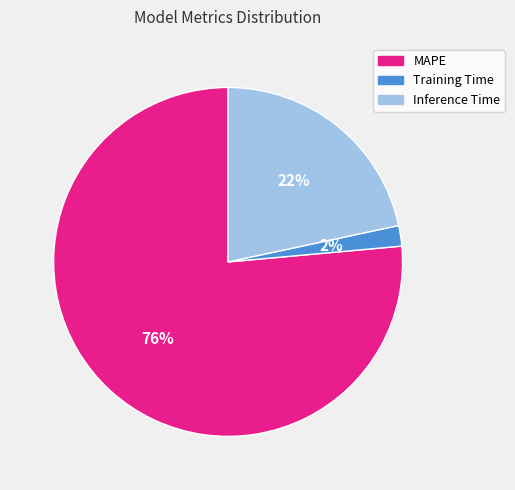

What percentage is the Inference Time slice, to the nearest percent?

22%